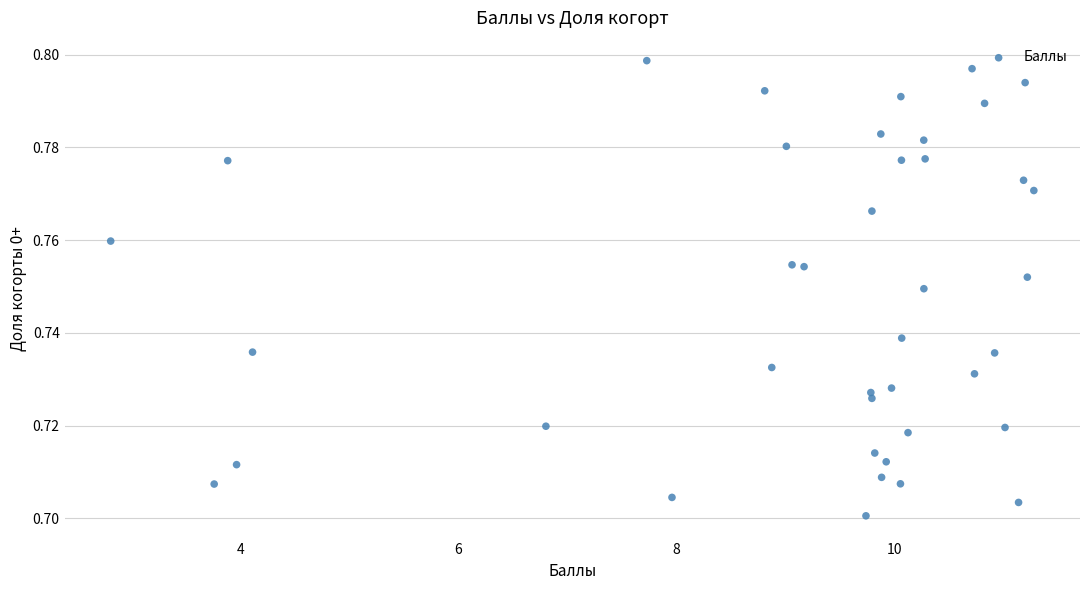

How many data points are displayed?

40